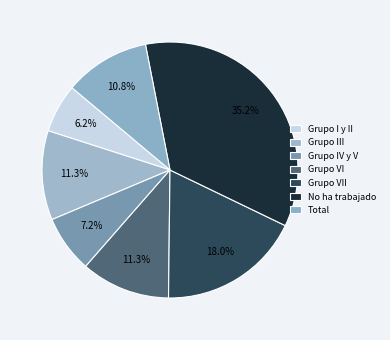

To the nearest percent, what is the difference between the Grupo VI and Grupo I y II slice percentages?

5%